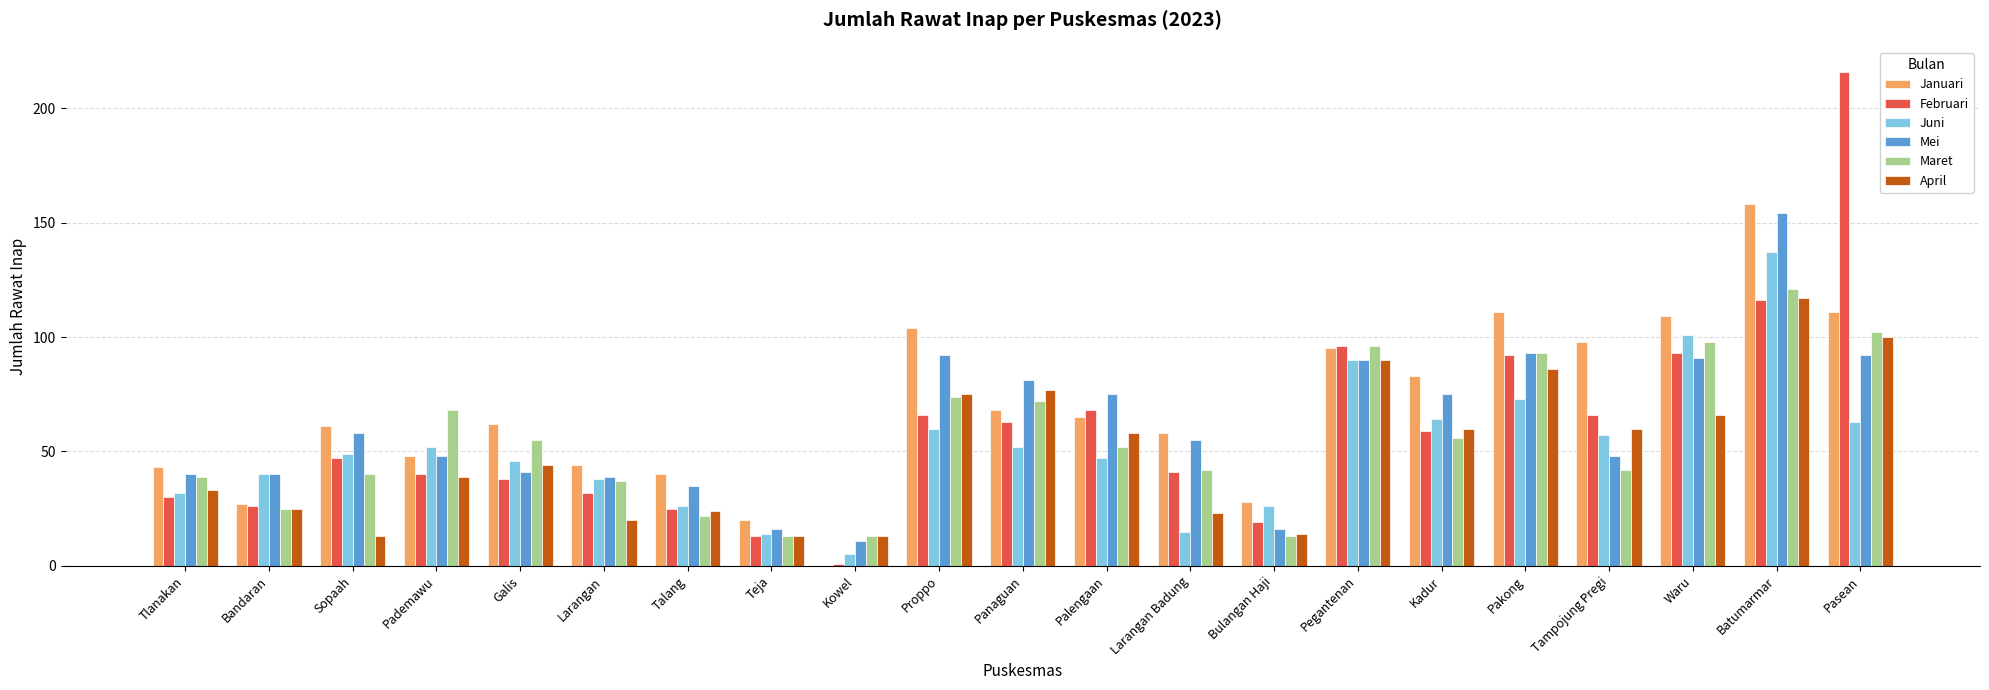

Between Sopaah and Tampojung Pregi, which series saw the biggest shift?

April